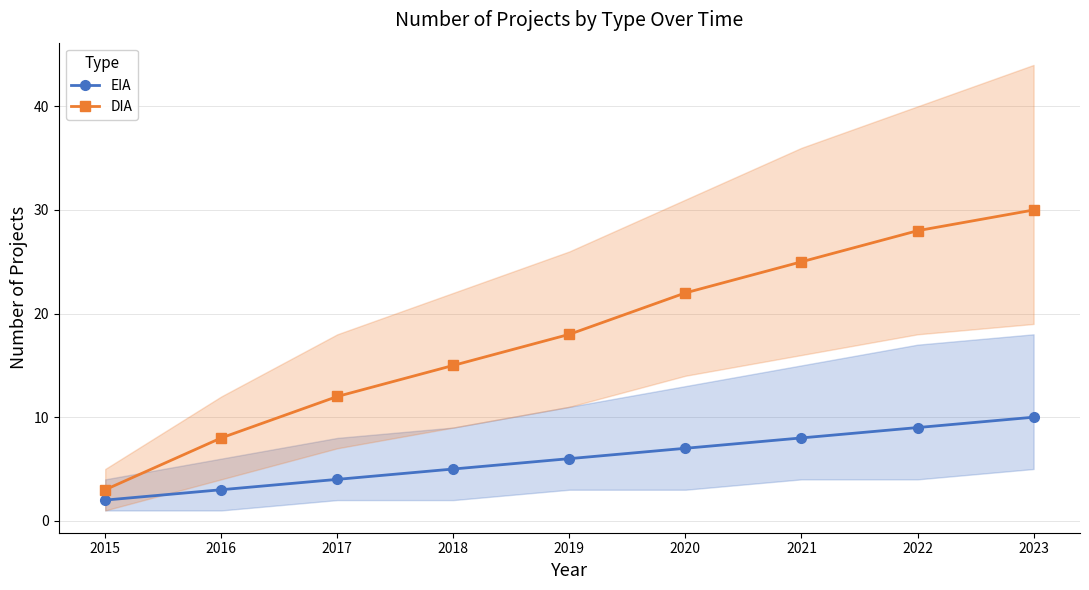

What is the total value across all series at 2016?

11